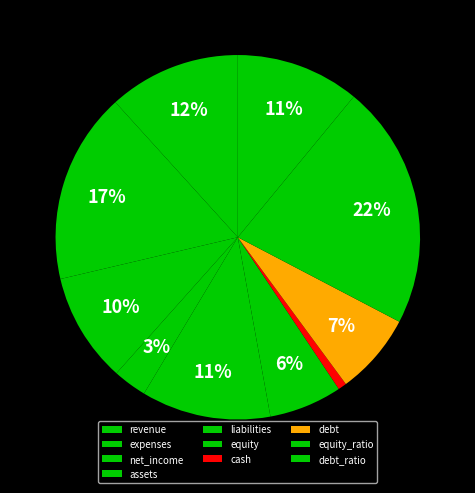

Count the number of slices in the pie.

10